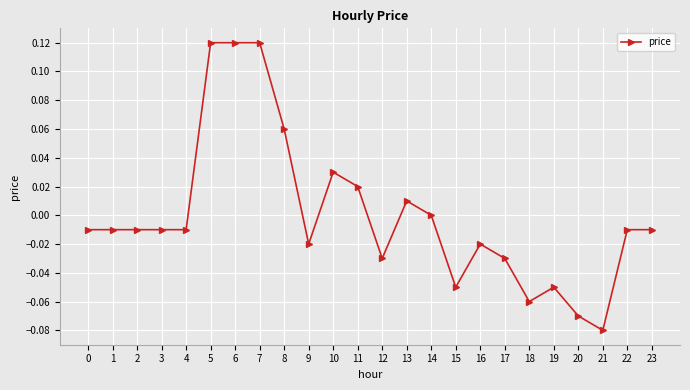

Which label corresponds to the smallest value in the chart?

21